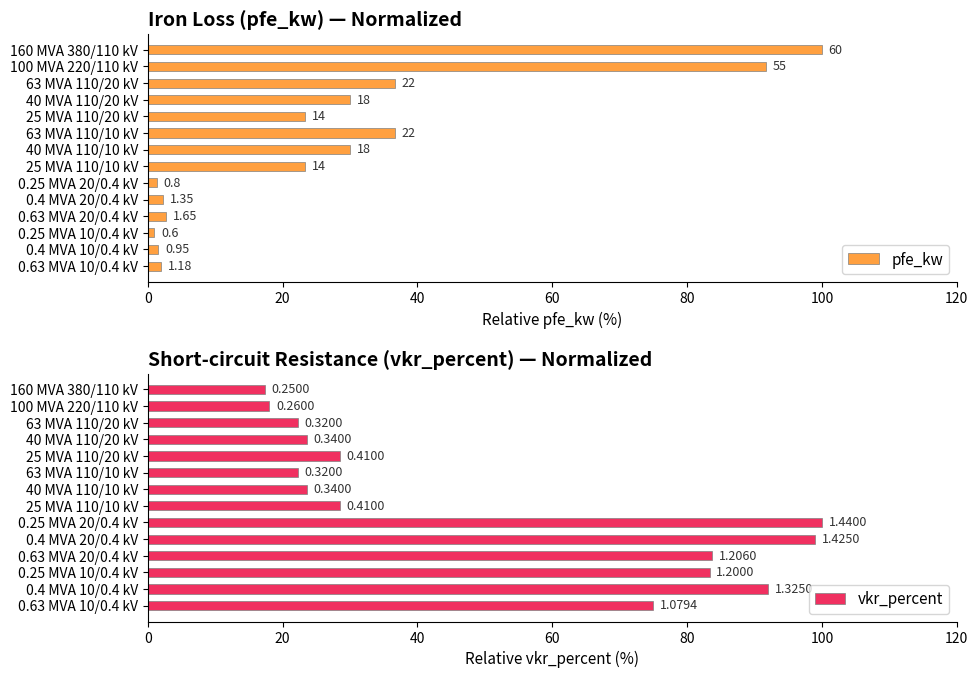

Between 63 MVA 110/20 kV and 100 MVA 220/110 kV, which is larger?

100 MVA 220/110 kV